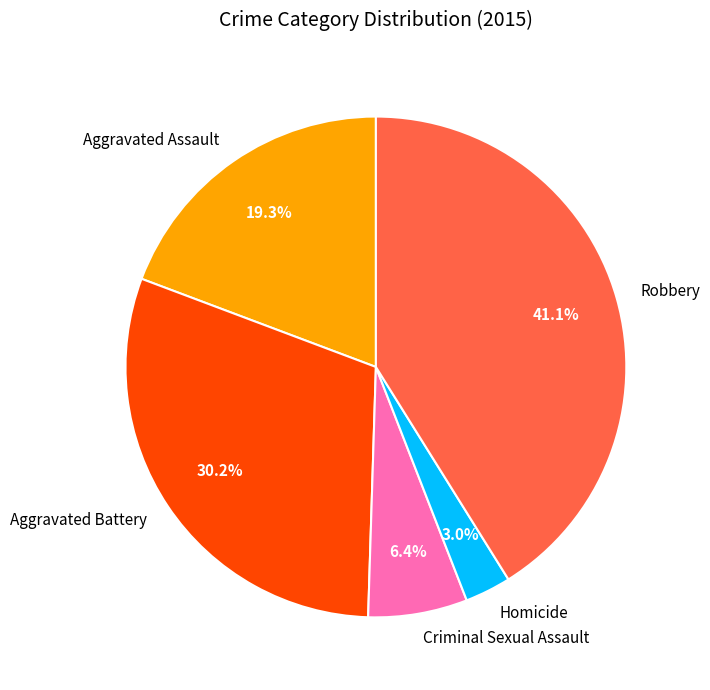

How many segments does this pie chart have?

5